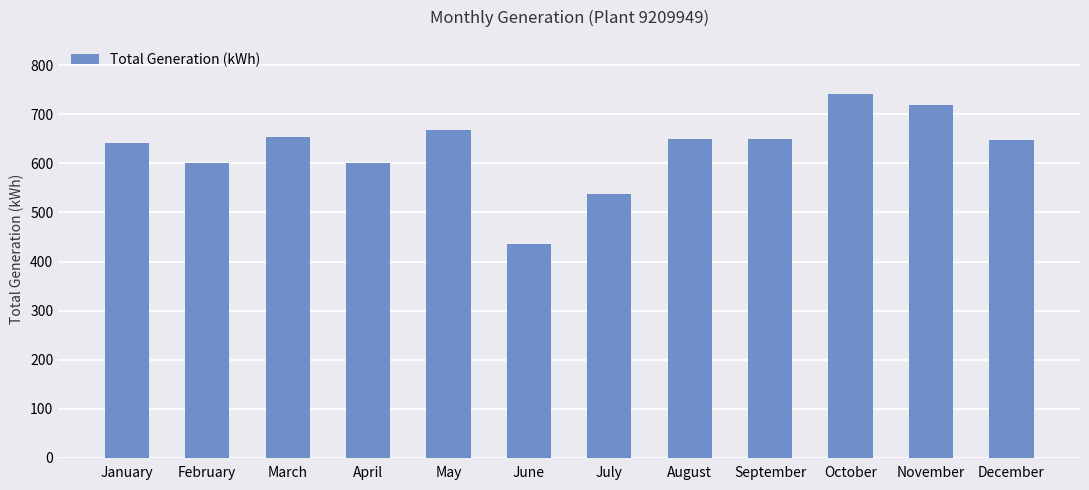

What is the value of the 4th bar from the left?

601.3